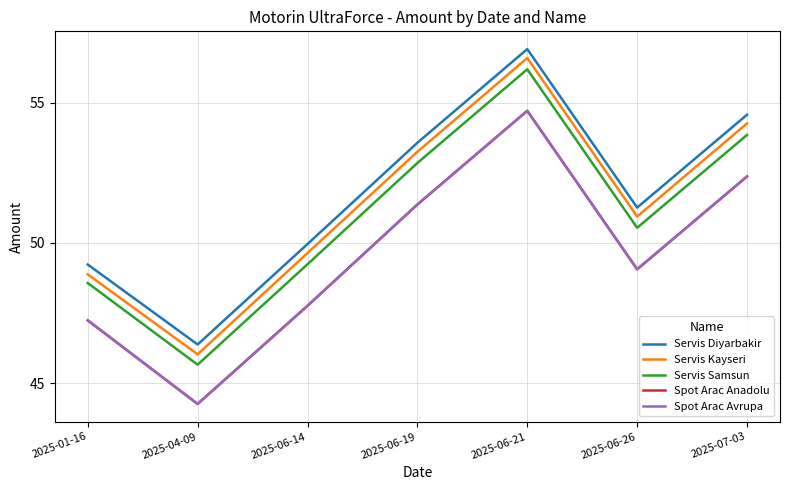

Does the chart display data point markers on the line(s)?

No